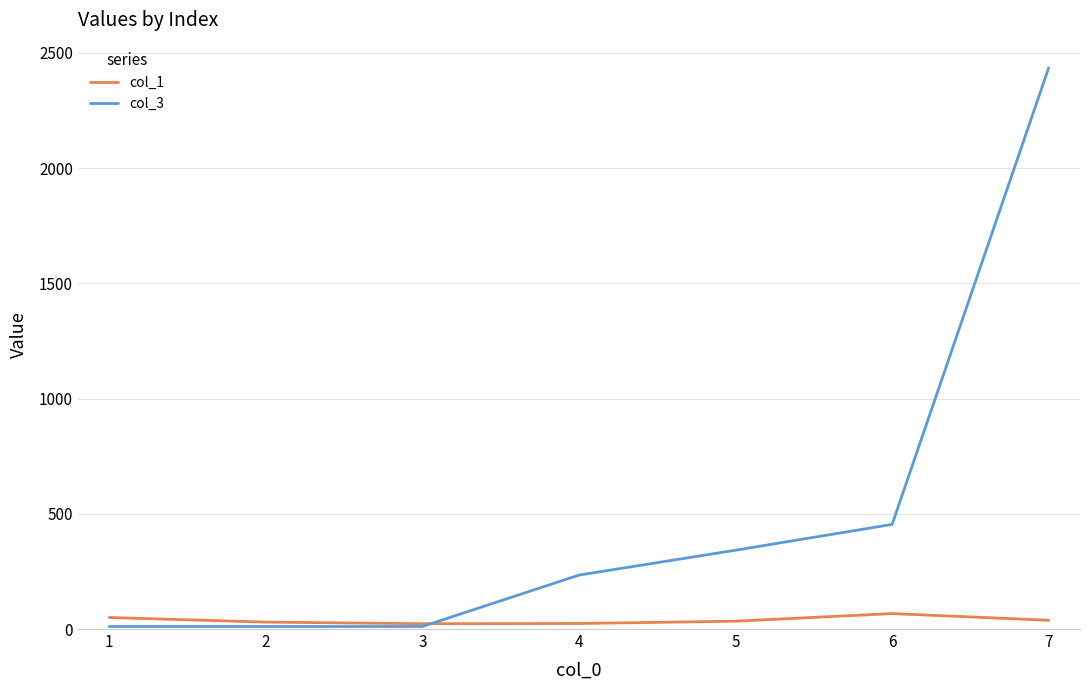

What is the greatest value displayed?

2435